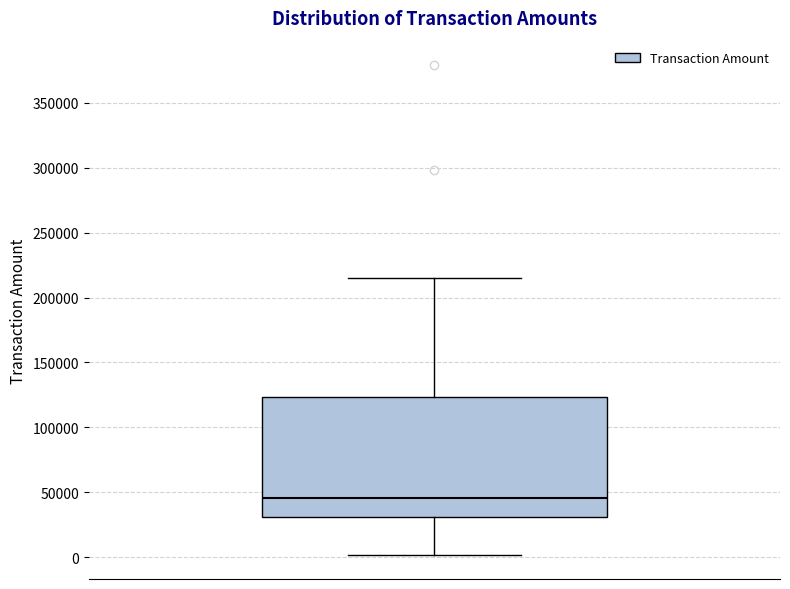

Where is the lower edge of the box on the y-axis? The values are not printed on the chart, so give them approximately, as read against the axis.

30000